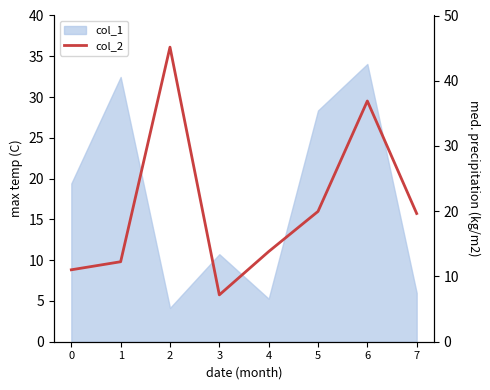

Approximately how many times larger is the value at 5 compared to 0?

1.8